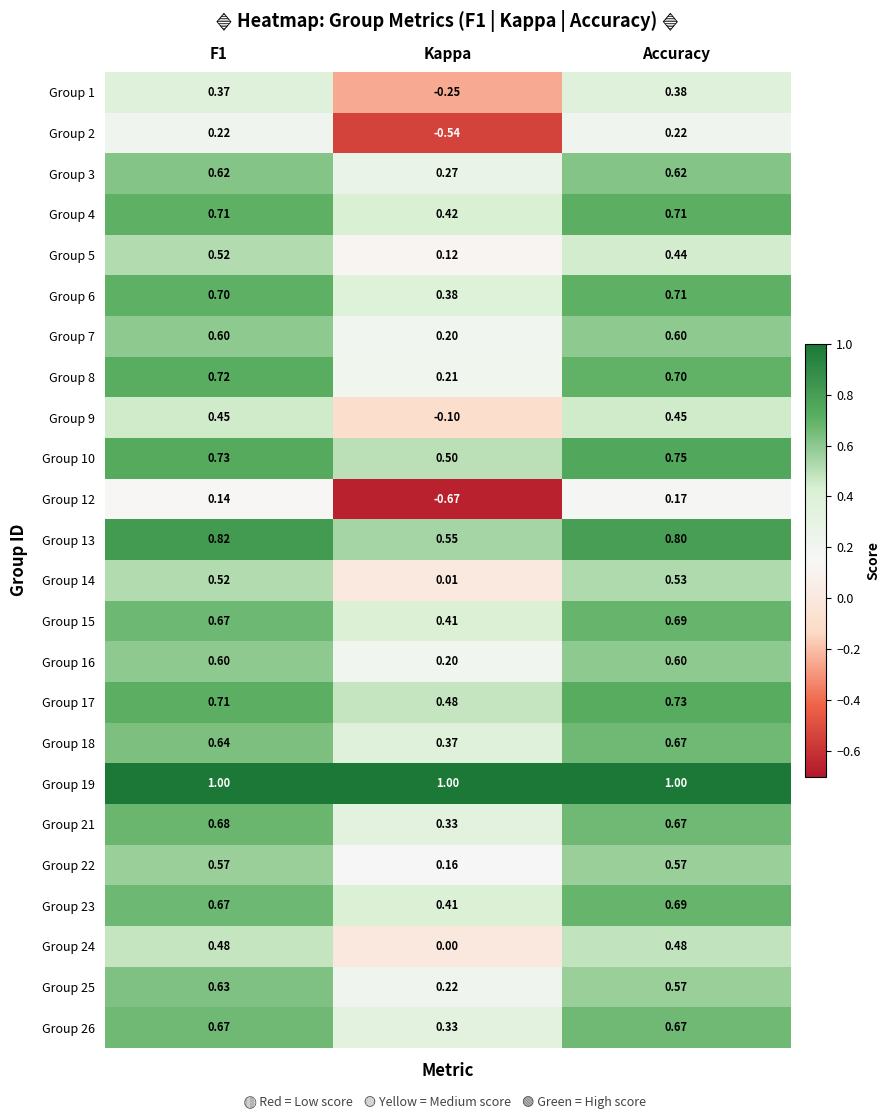

How many distinct data groups are displayed?

24